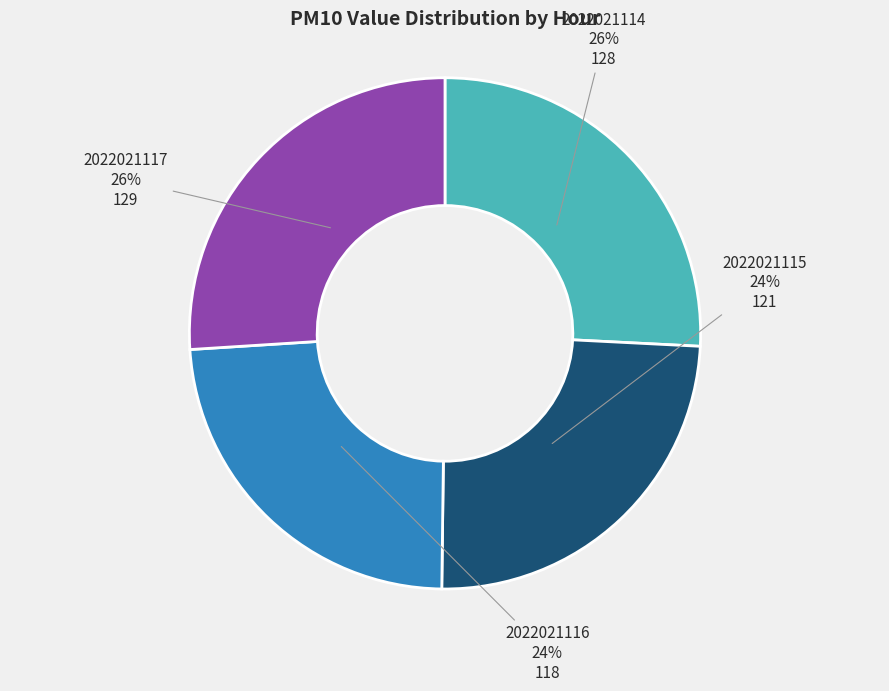

Count the number of slices in the pie.

4